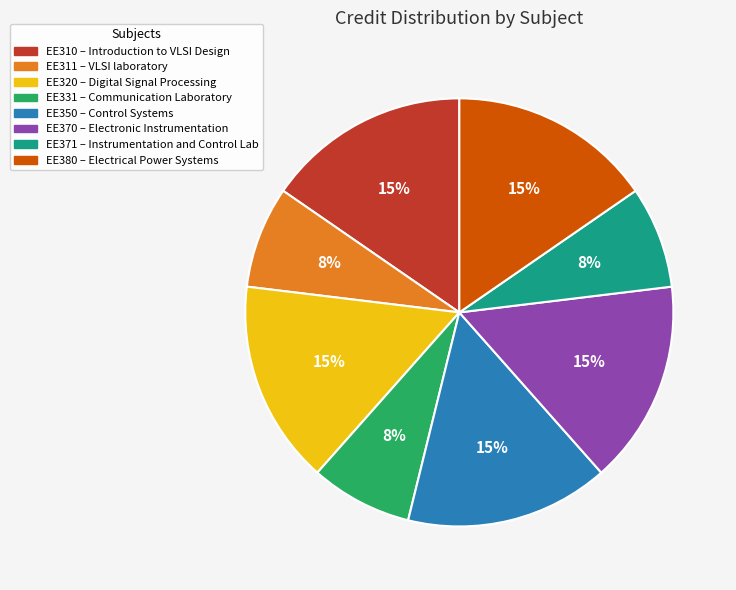

What is the ratio of the value at EE380 to the value at EE310?

1.0